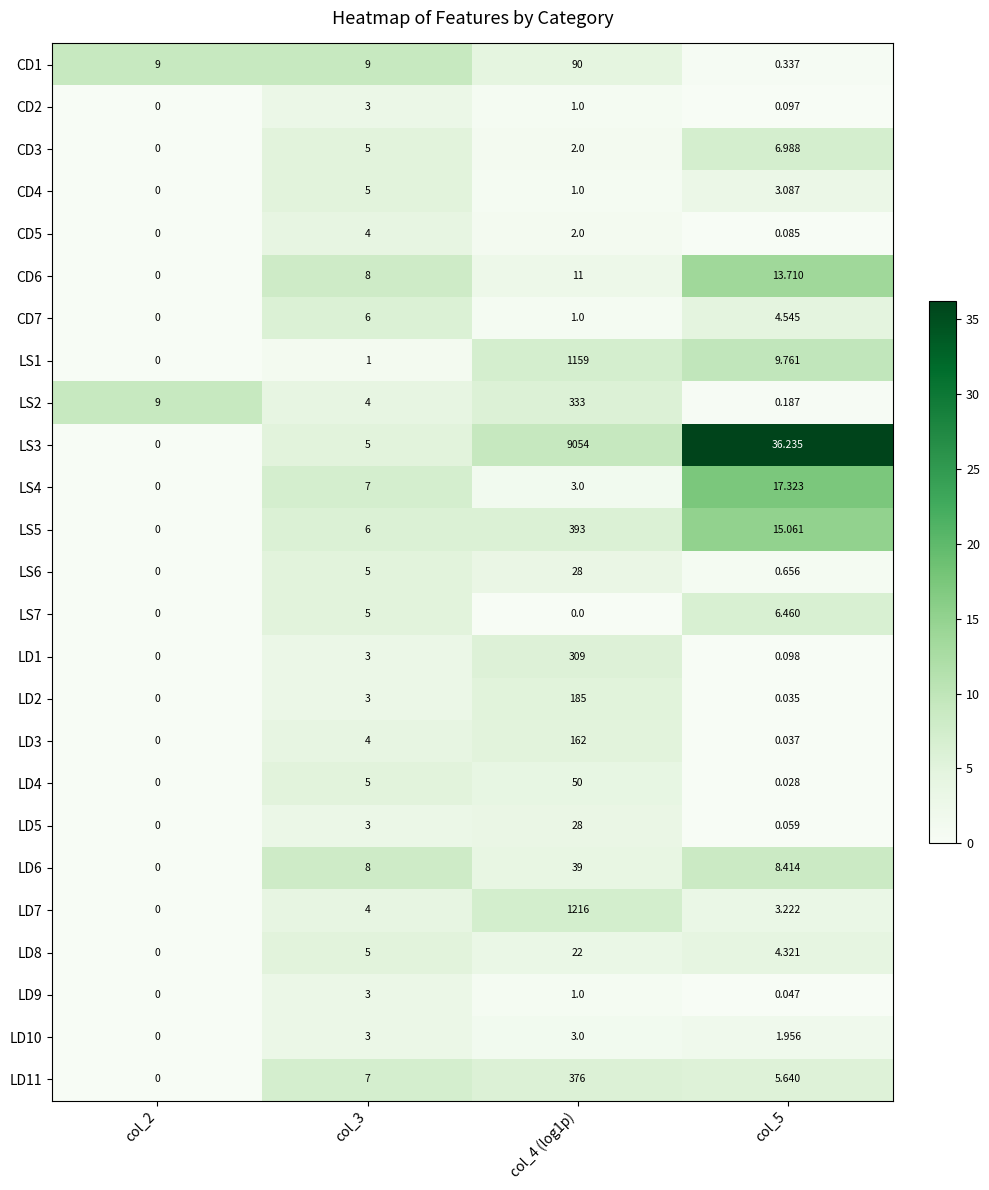

Is the value of LS2 at col_2 greater than the value of LD2 at col_2?

Yes